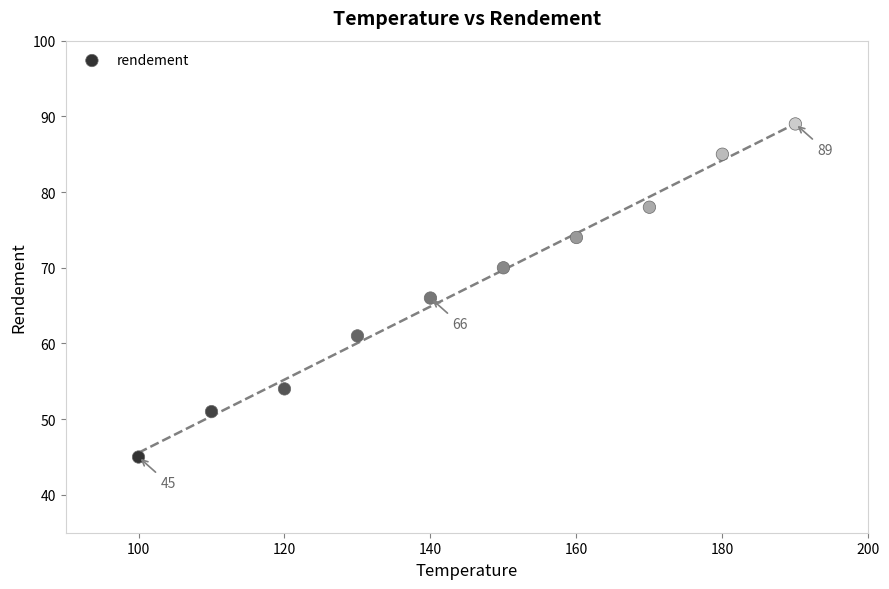

What Y value in the scatter plot is closest to 67?

66